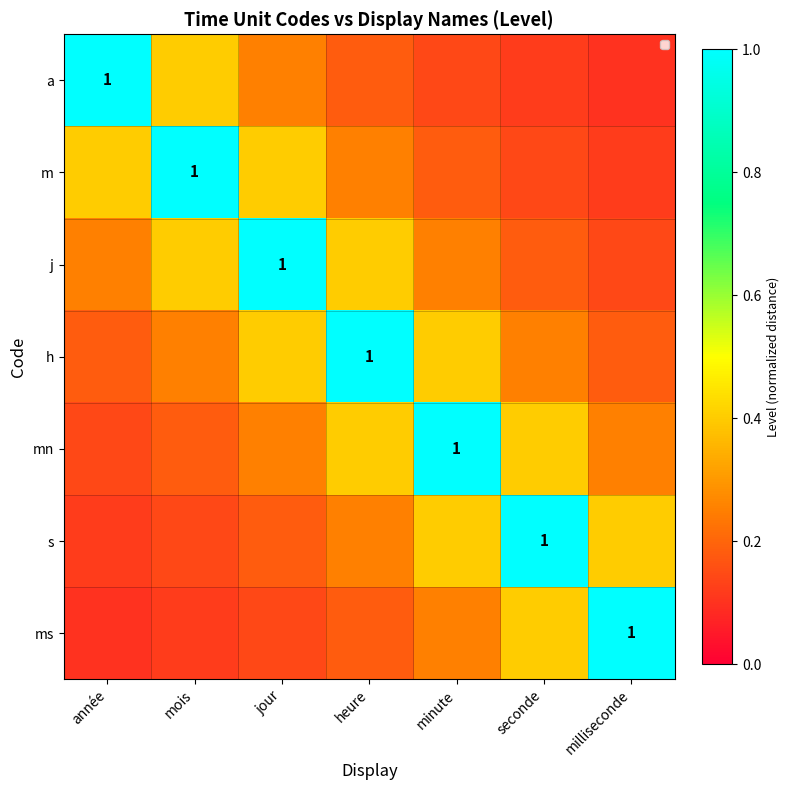

Which category has the highest value in the a series?

année